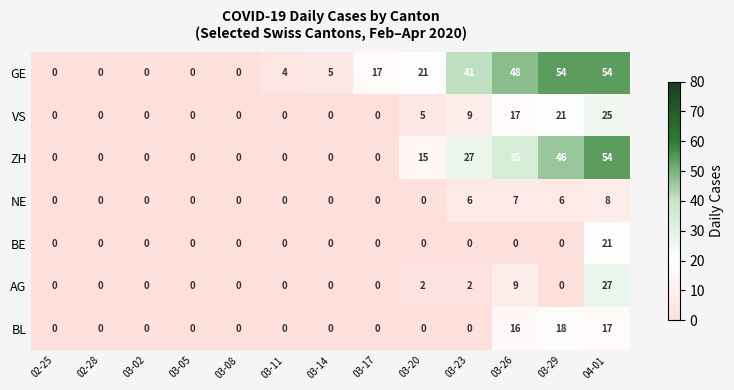

The ZH series shows -29 at 03-02. True or false?

False